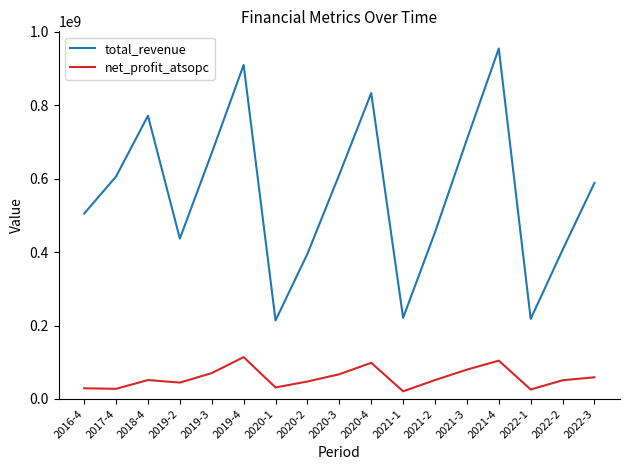

True or false: net_profit_atsopc and total_revenue intersect in this chart.

False